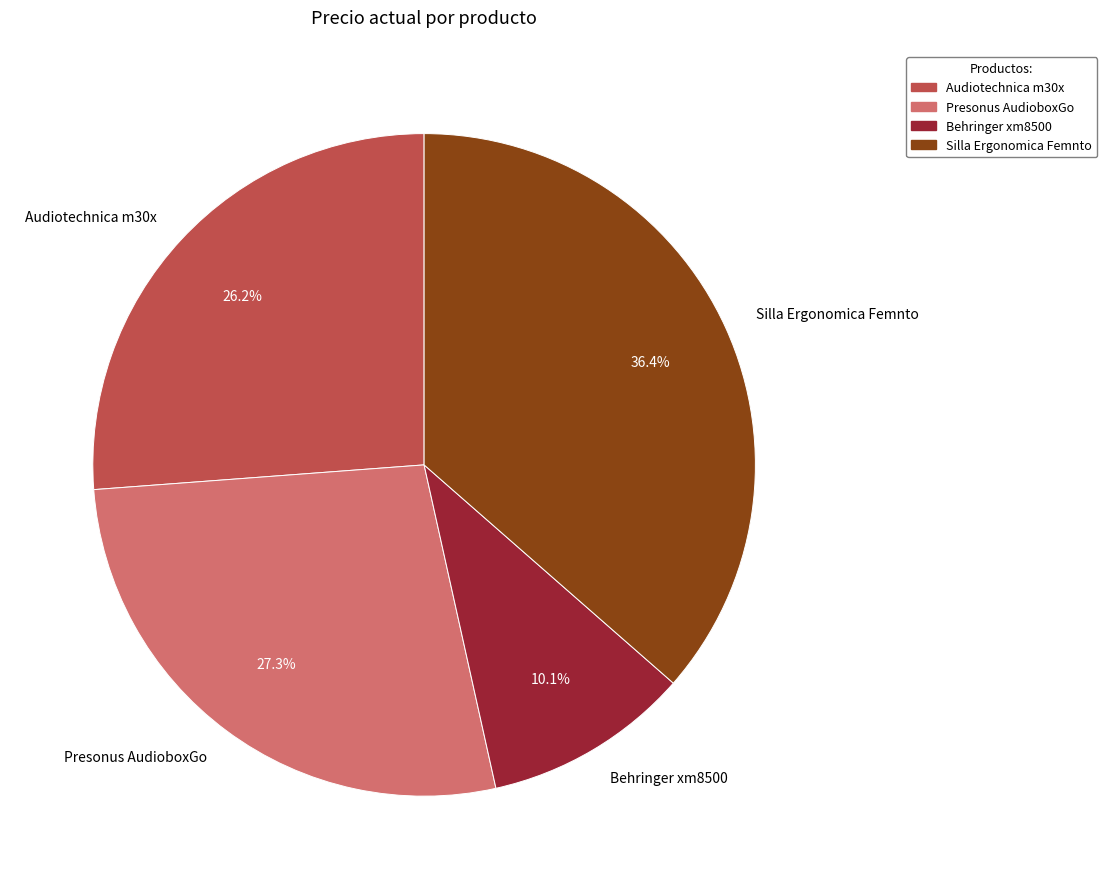

To the nearest percent, what is the combined percentage of Presonus AudioboxGo and Silla Ergonomica Femnto?

64%